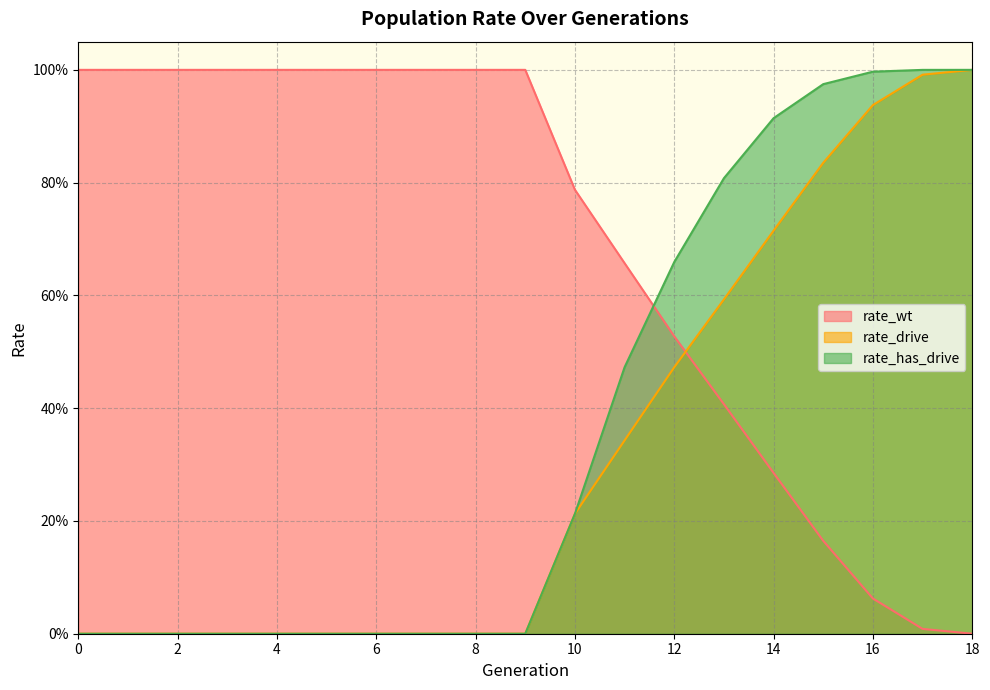

Rank the series at 5 from lowest to highest value.

rate_drive, rate_has_drive, rate_wt